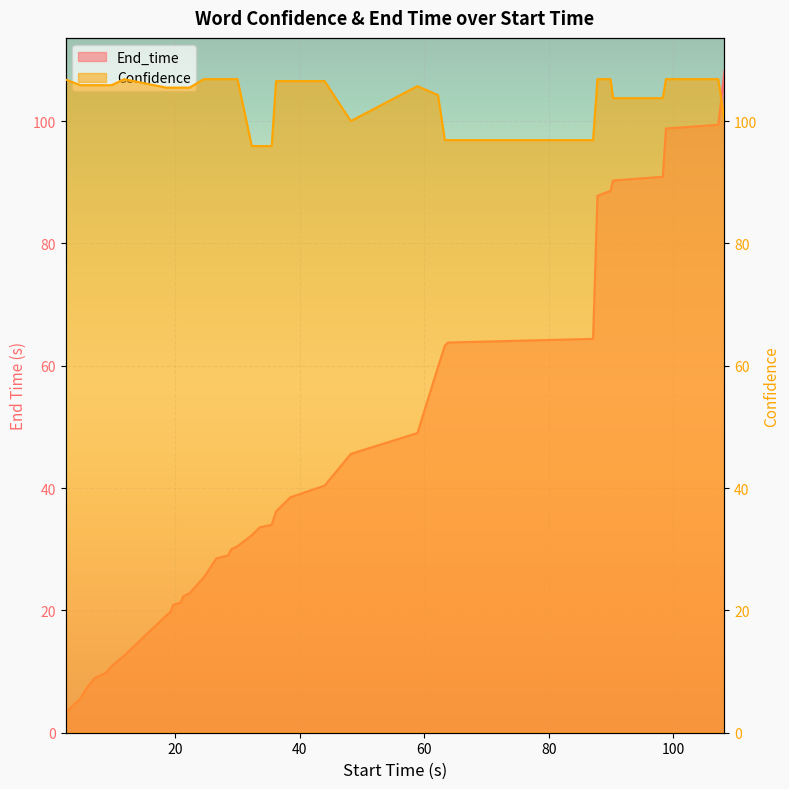

Which series ends up on top after the final intersection of End_time and Confidence?

End_time